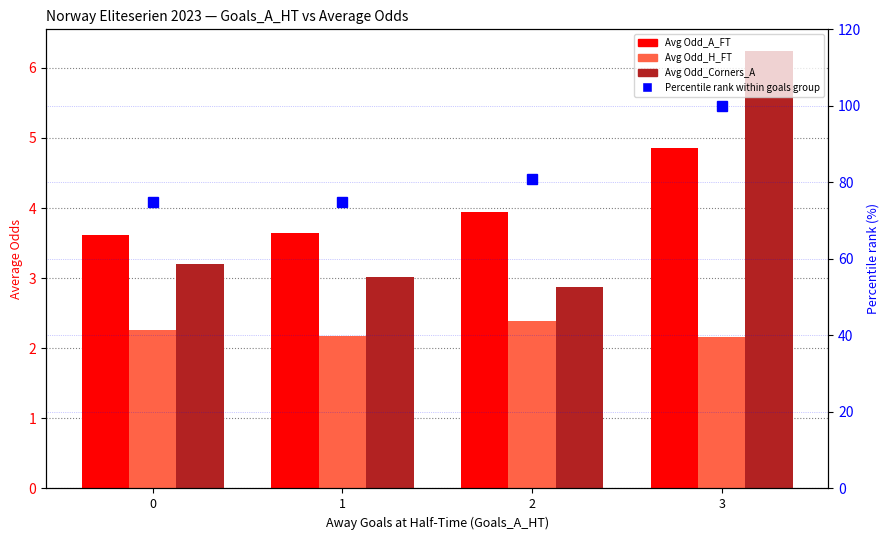

Reading left to right, list all the values displayed in this chart.

Avg Odd_A_FT: 3.6	3.6	3.9	4.8
Avg Odd_H_FT: 2.3	2.2	2.4	2.2
Avg Odd_Corners_A: 3.2	3.0	2.9	6.2
Percentile rank of Avg Odd_A_FT: 75.0	75.0	81.0	100.0